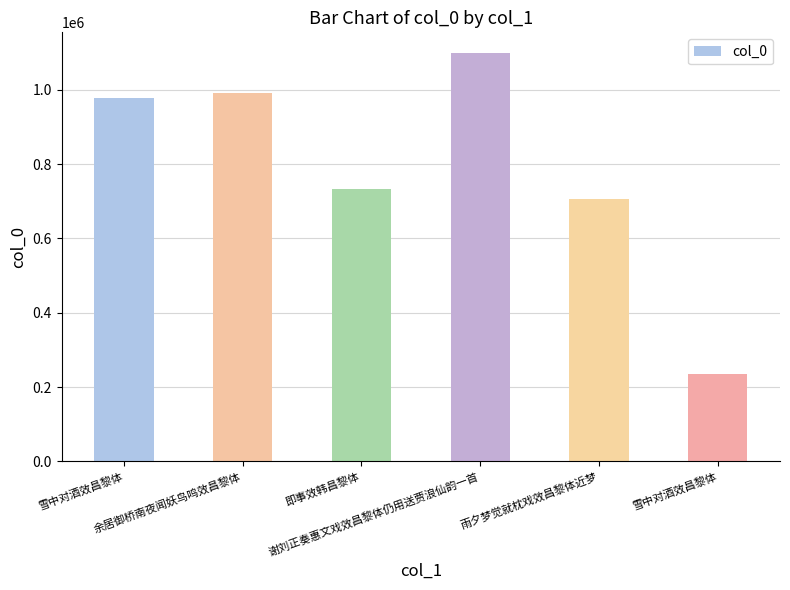

What is the change in value from 余居御桥南夜闻妖鸟鸣效昌黎体 to 雪中对酒效昌黎体?

-758452